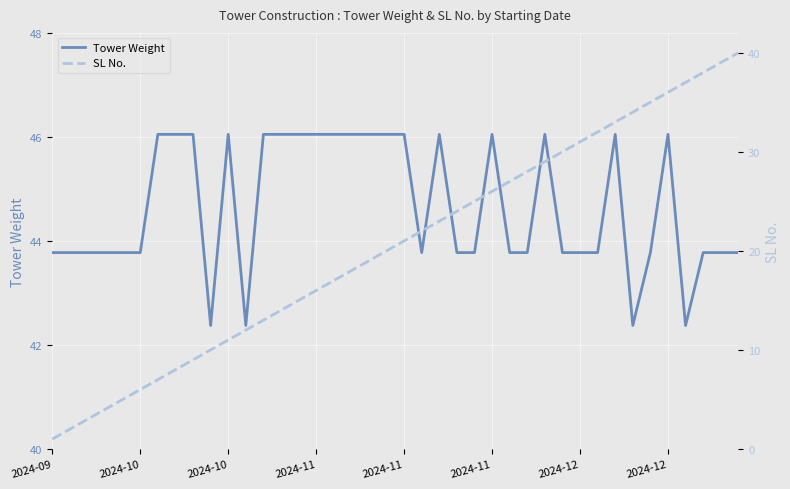

What is the label of the 29th point from the right?

11